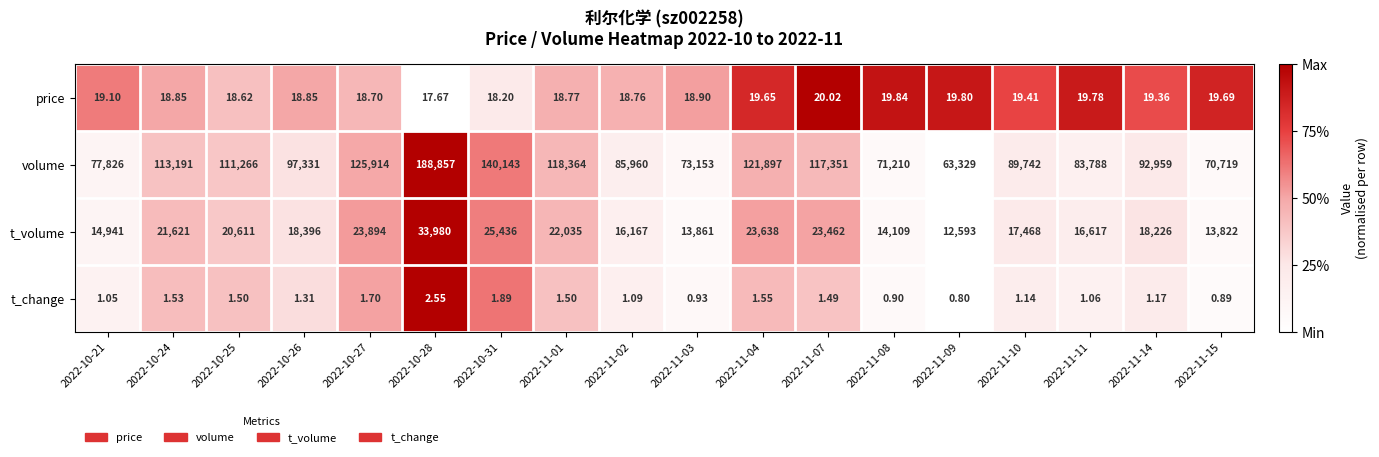

Is the value of t_volume at 2022-11-04 greater than the value of volume at 2022-11-04?

No